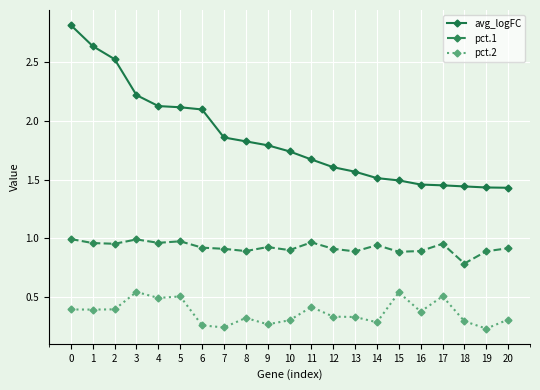

Which series has the widest spread of values?

avg_logFC